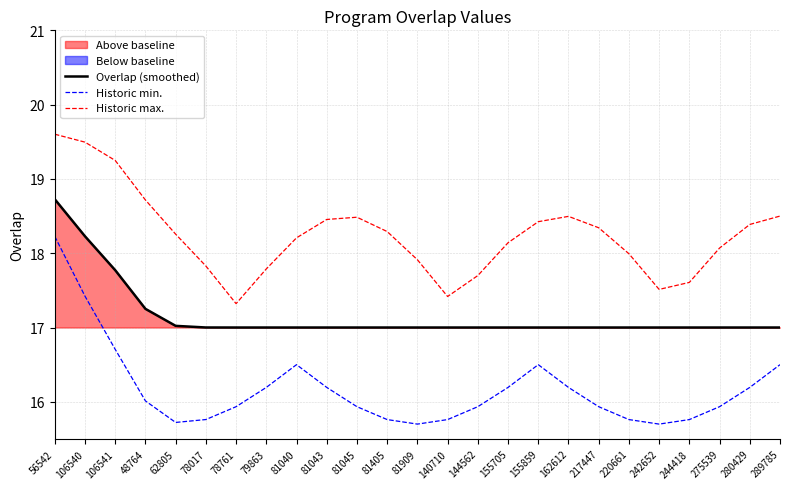

Reading right to left, transcribe all the data shown in this chart.

Overlap (smoothed): 17.0	17.0	17.0	17.0	17.0	17.0	17.0	17.0	17.0	17.0	17.0	17.0	17.0	17.0	17.0	17.0	17.0	17.0	17.0	17.0	17.0	17.3	17.8	18.2	18.7
Historic min.: 16.5	16.2	15.9	15.8	15.7	15.8	15.9	16.2	16.5	16.2	15.9	15.8	15.7	15.8	15.9	16.2	16.5	16.2	15.9	15.8	15.7	16.0	16.7	17.4	18.2
Historic max.: 18.5	18.4	18.1	17.6	17.5	18.0	18.3	18.5	18.4	18.1	17.7	17.4	17.9	18.3	18.5	18.5	18.2	17.8	17.3	17.8	18.3	18.7	19.2	19.5	19.6